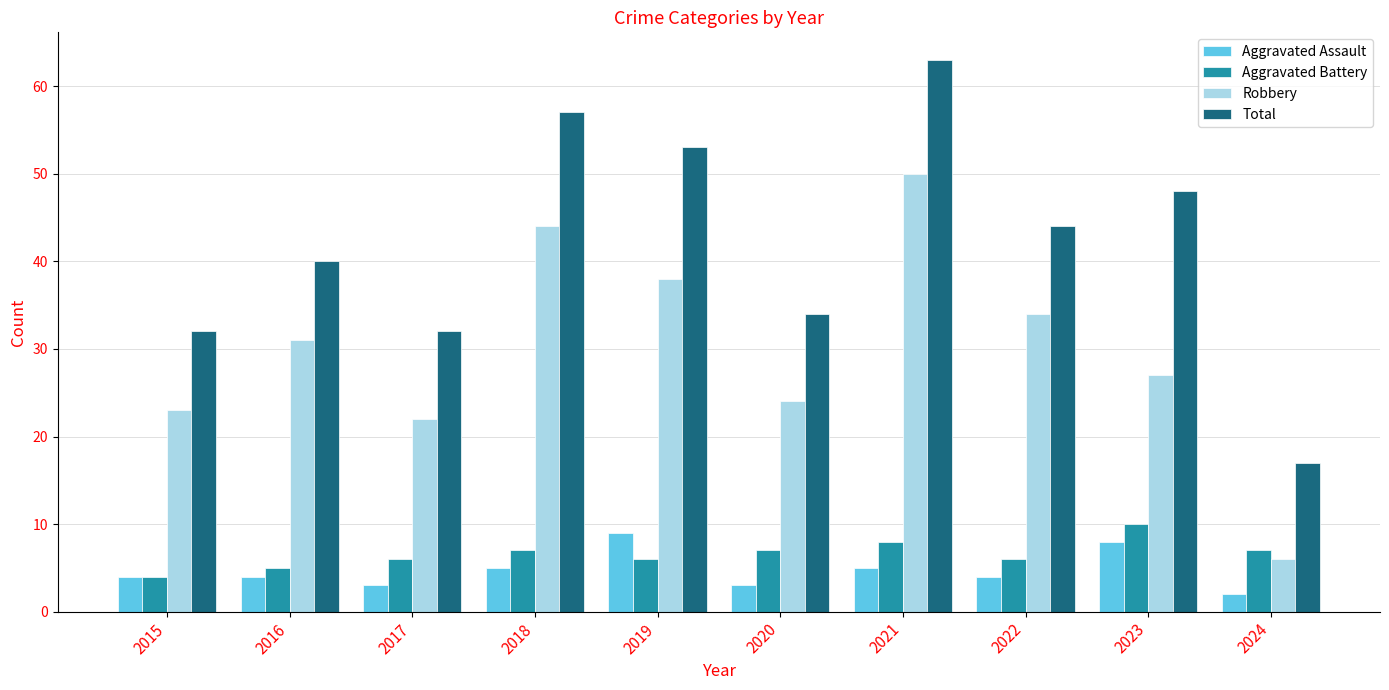

Reading right to left, what are all the values shown in this chart?

Aggravated Assault: 2024=2	2023=8	2022=4	2021=5	2020=3	2019=9	2018=5	2017=3	2016=4	2015=4
Aggravated Battery: 2024=7	2023=10	2022=6	2021=8	2020=7	2019=6	2018=7	2017=6	2016=5	2015=4
Robbery: 2024=6	2023=27	2022=34	2021=50	2020=24	2019=38	2018=44	2017=22	2016=31	2015=23
Total: 2024=17	2023=48	2022=44	2021=63	2020=34	2019=53	2018=57	2017=32	2016=40	2015=32